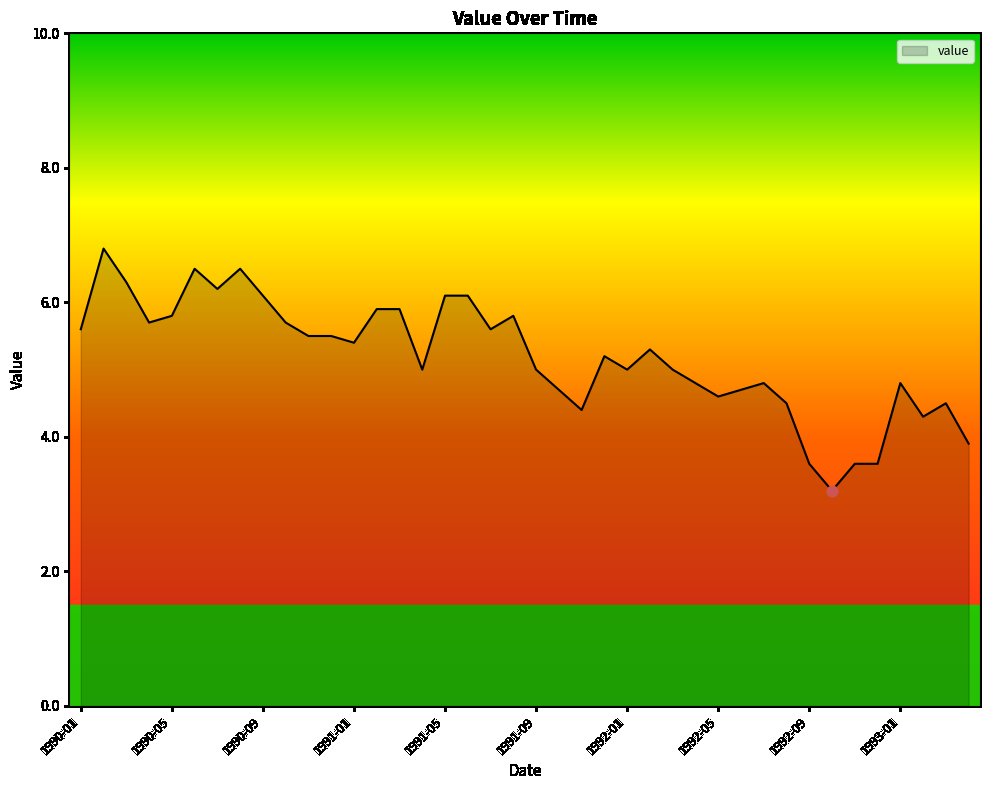

What is the minimum value shown in the chart?

3.2